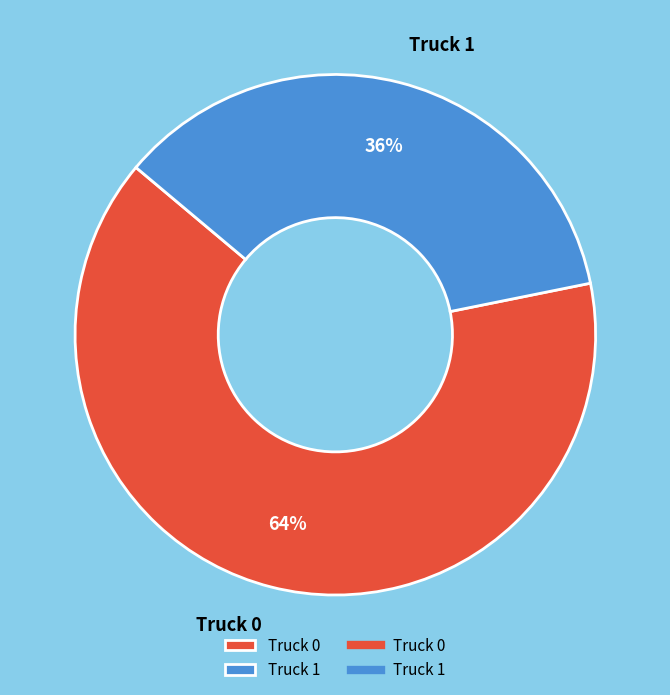

Rank the categories by value from lowest to highest.

Truck 1, Truck 0